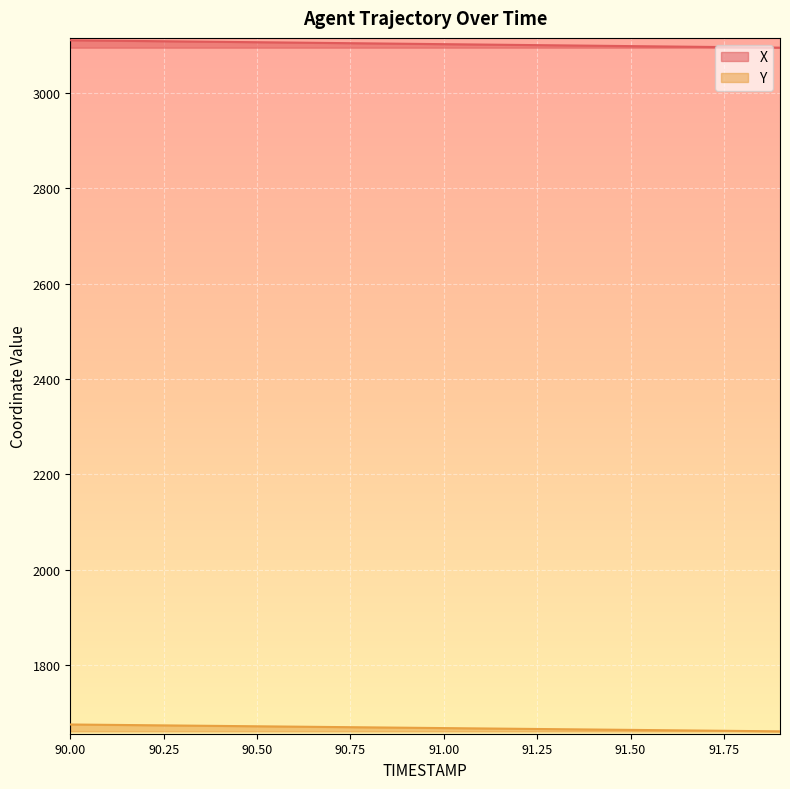

Reading left to right, what are all the values shown in this chart?

X: 3109.9	3109.1	3108.3	3107.5	3106.7	3105.9	3105.1	3104.2	3103.4	3102.6	3101.8	3101.0	3100.2	3099.3	3098.5	3097.7	3096.9	3096.1	3095.3	3094.5
Y: 1676.0	1675.2	1674.5	1673.7	1673.0	1672.2	1671.4	1670.7	1669.9	1669.2	1668.4	1667.7	1666.9	1666.2	1665.4	1664.6	1663.9	1663.1	1662.4	1661.6